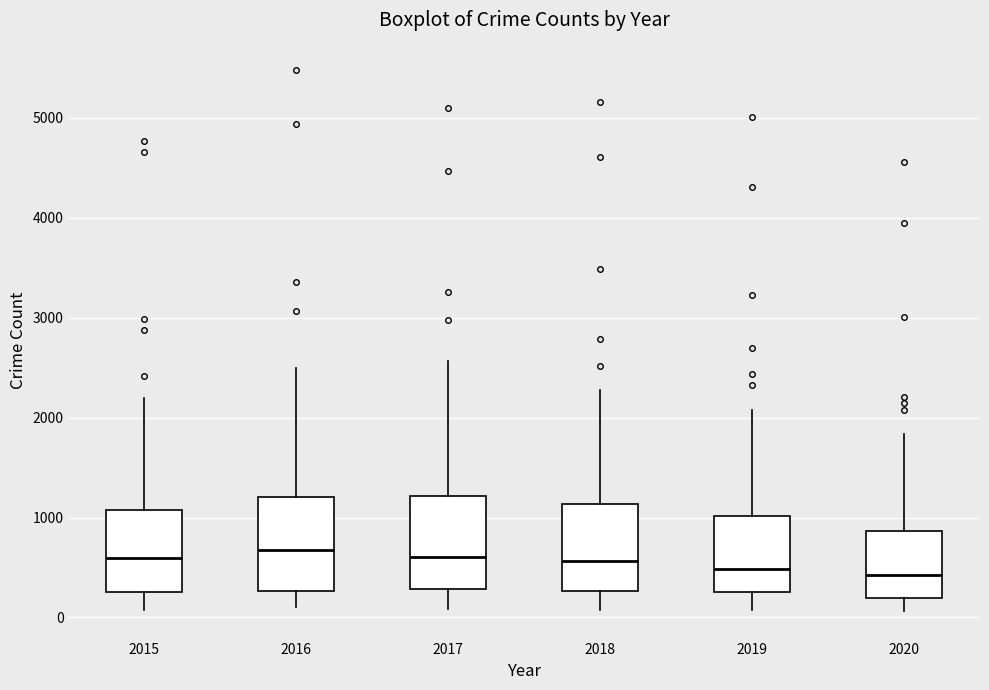

Reading left to right, read every box against the y-axis: the position of its median line, the range the box covers, and the ends of its whiskers. The values are not printed on the chart, so give them approximately, as read against the axis.

2015: median 600, box 300 to 1100, whiskers 100 to 2200
2016: median 700, box 300 to 1200, whiskers 100 to 2500
2017: median 600, box 300 to 1200, whiskers 100 to 2600
2018: median 600, box 300 to 1100, whiskers 100 to 2300
2019: median 500, box 300 to 1000, whiskers 100 to 2100
2020: median 400, box 200 to 900, whiskers 100 to 1800